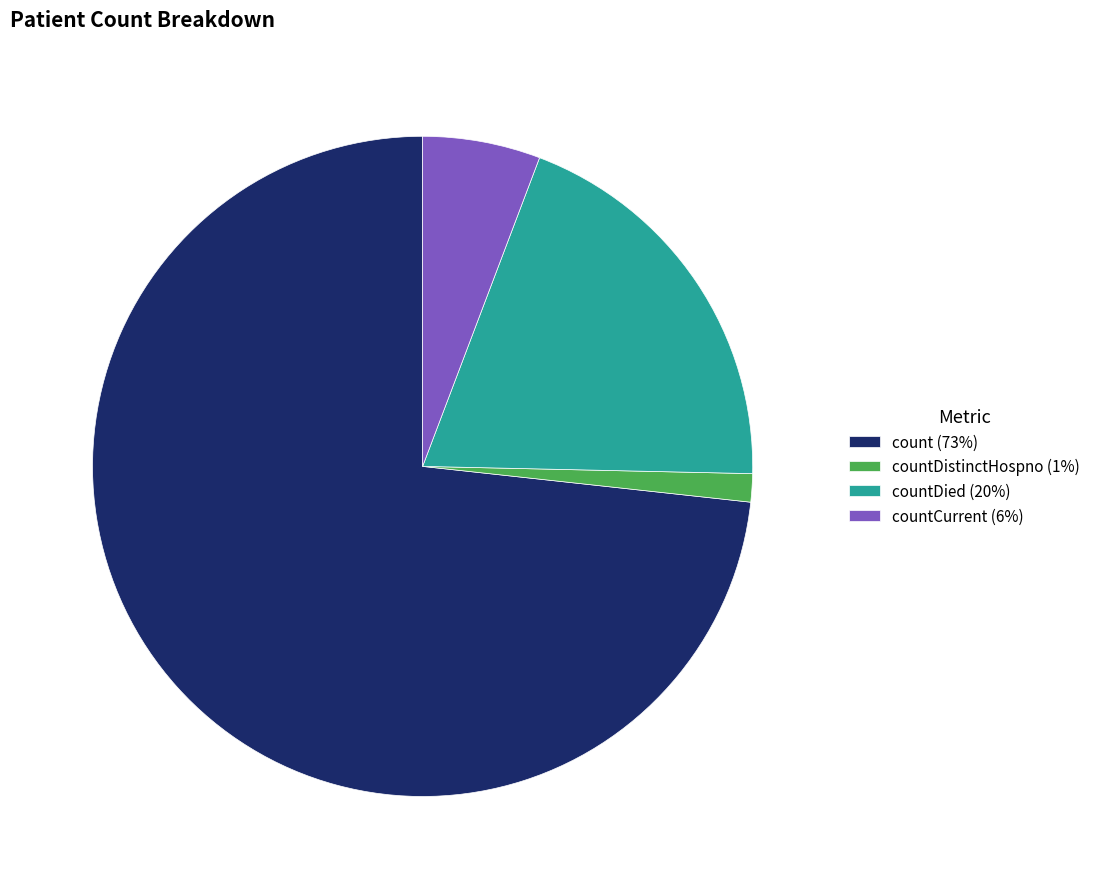

Is it true that countCurrent (6%) is 18% of the pie?

False